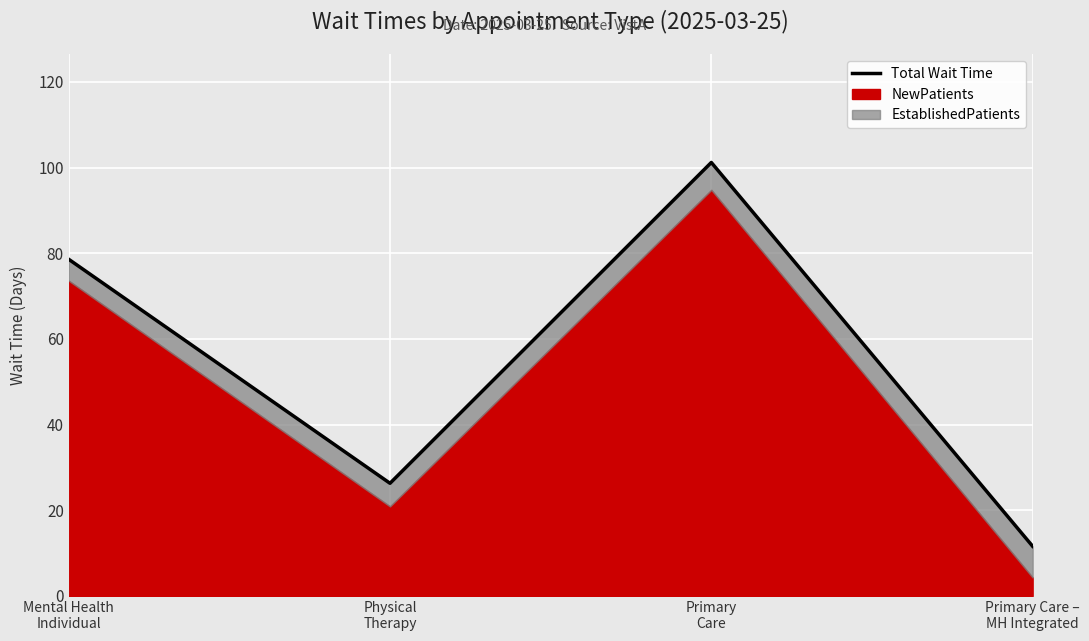

What is the label of the 3rd point from the right?

Physical
Therapy